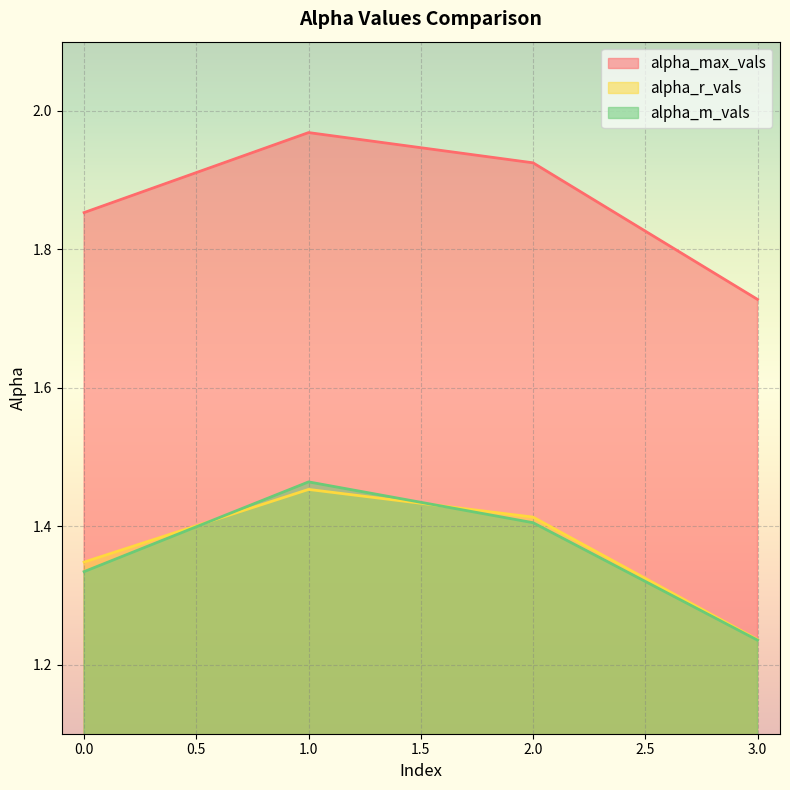

Reading left to right, transcribe all the data shown in this chart.

alpha_max_vals: 1.9	2.0	1.9	1.7
alpha_r_vals: 1.3	1.5	1.4	1.2
alpha_m_vals: 1.3	1.5	1.4	1.2